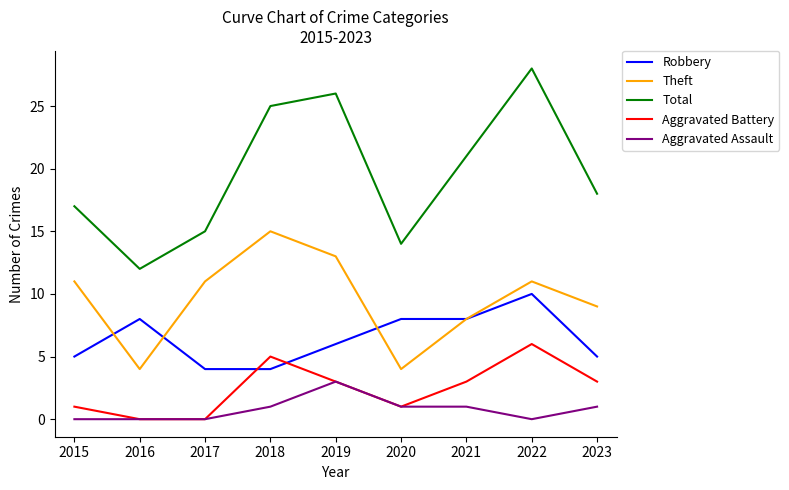

List the series in order of their peak value, highest first.

Total, Theft, Robbery, Aggravated Battery, Aggravated Assault